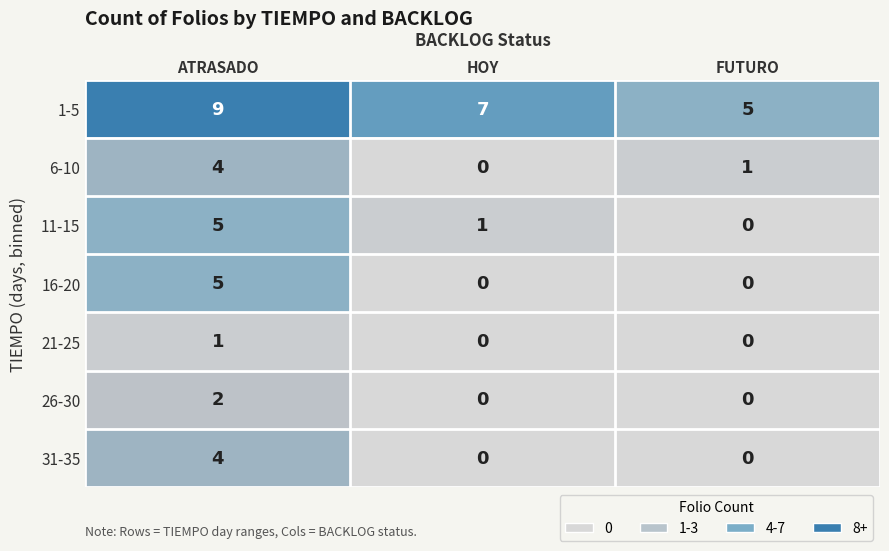

What is the difference between the 6-10 values at ATRASADO and HOY?

4